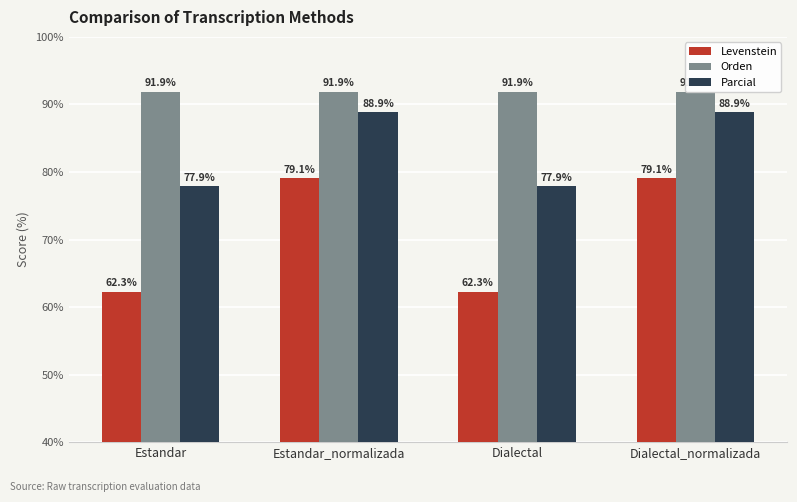

What are all the series names shown in the legend?

Levenstein, Orden, Parcial